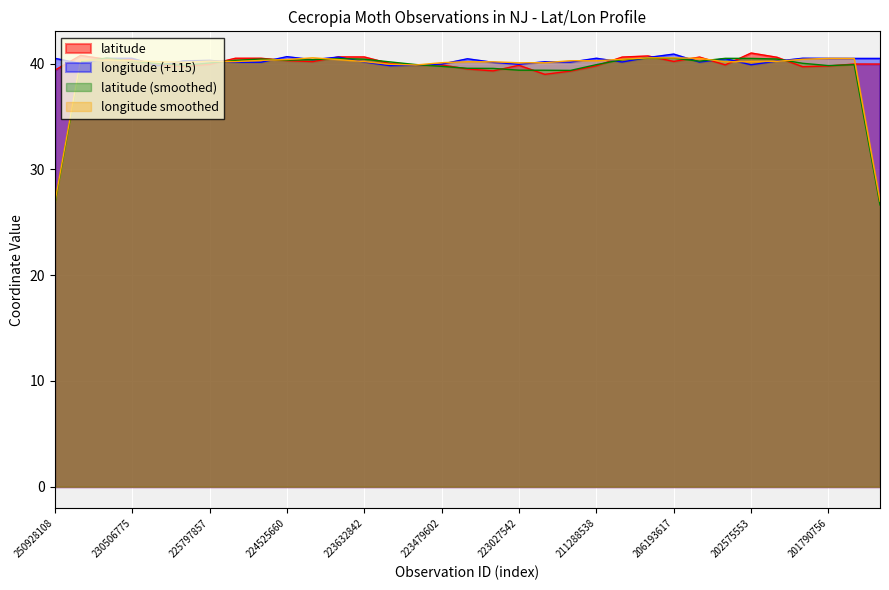

Is it true that latitude equals 60.4 at 223632842?

False